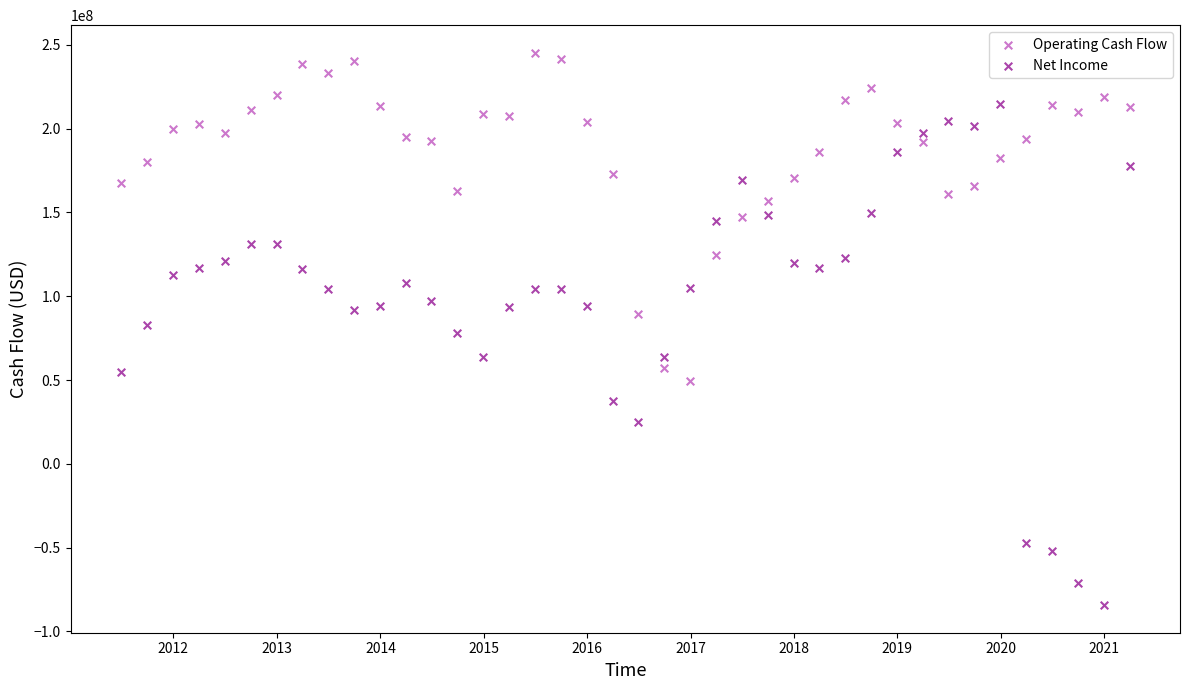

Across all data points, what is the range of Y values (max minus min)?

329600000